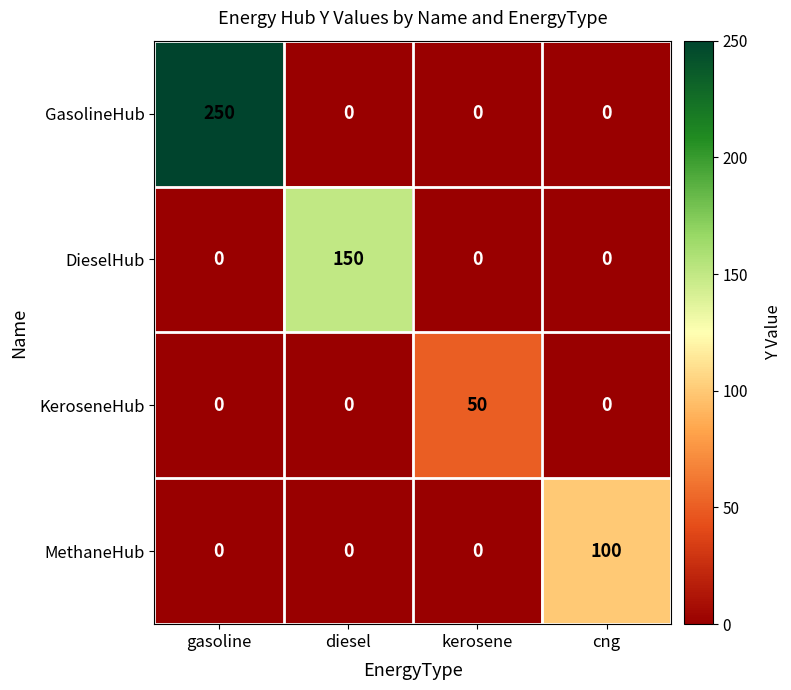

How many data points does each series have?

4